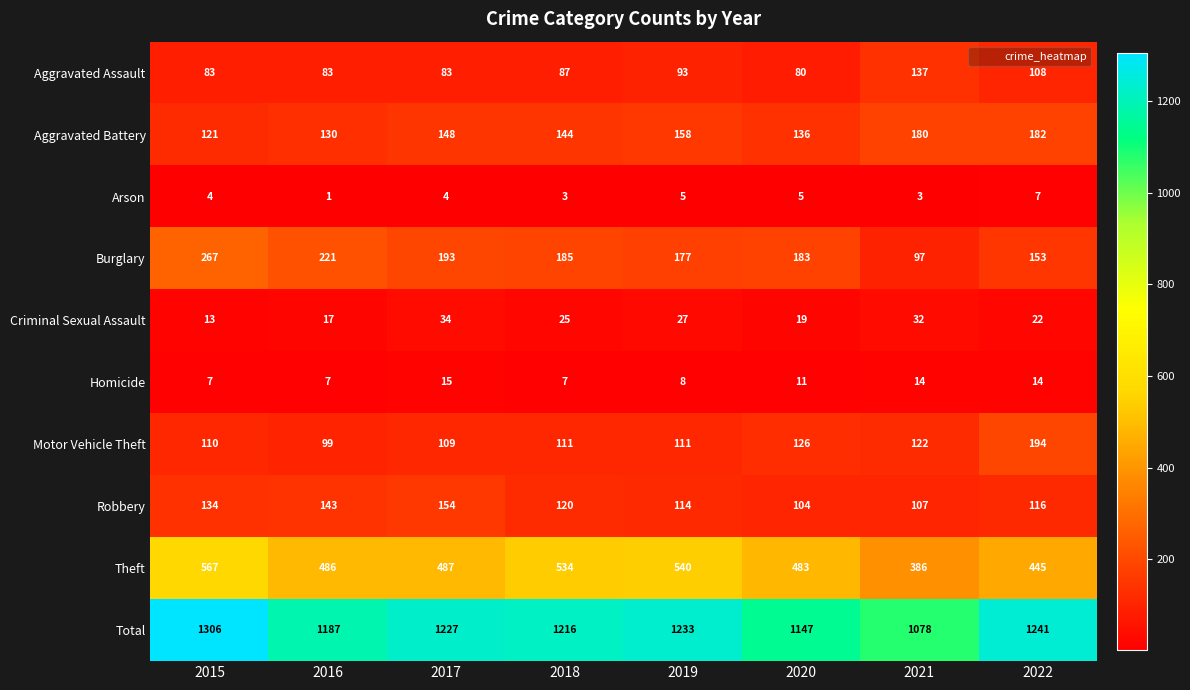

How many distinct data groups are displayed?

10